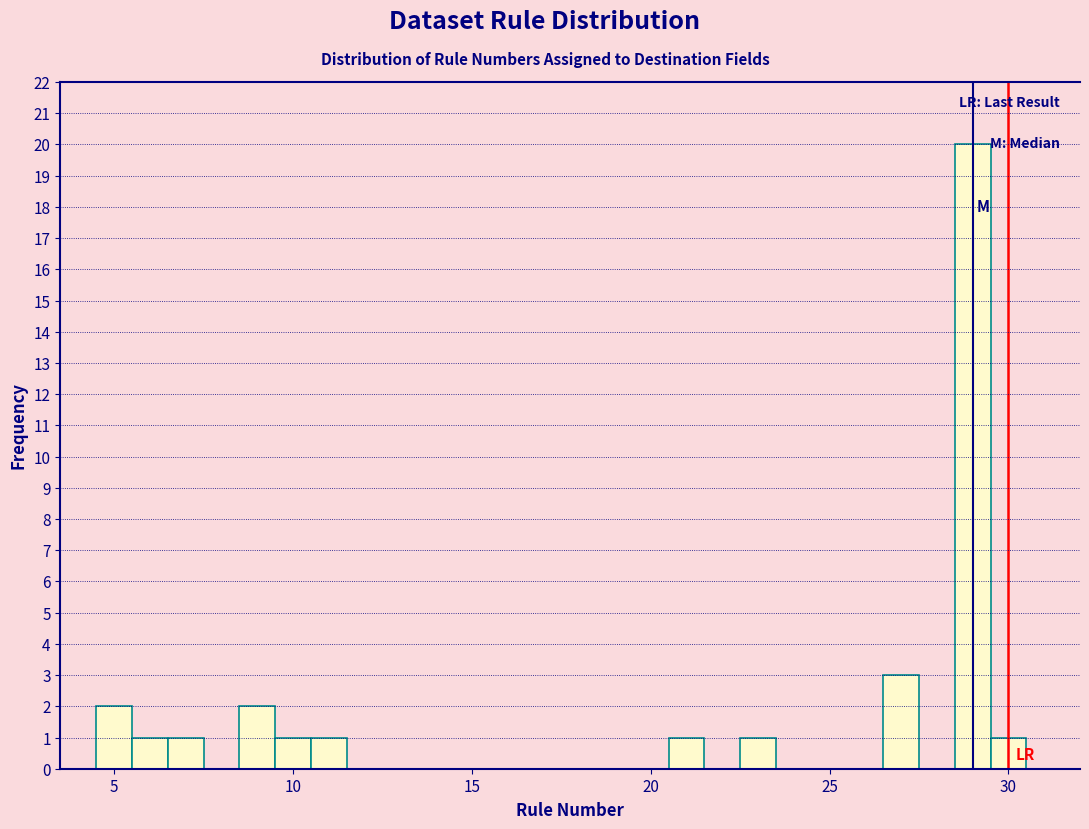

Around what value on the x-axis is the tallest bar? Give the approximate position of its centre, as read against the axis.

29.0